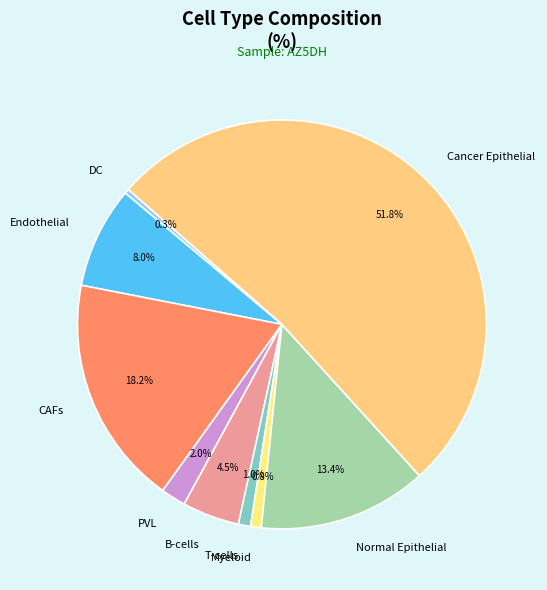

To the nearest percent, what is the combined percentage of Cancer Epithelial and Myeloid?

53%